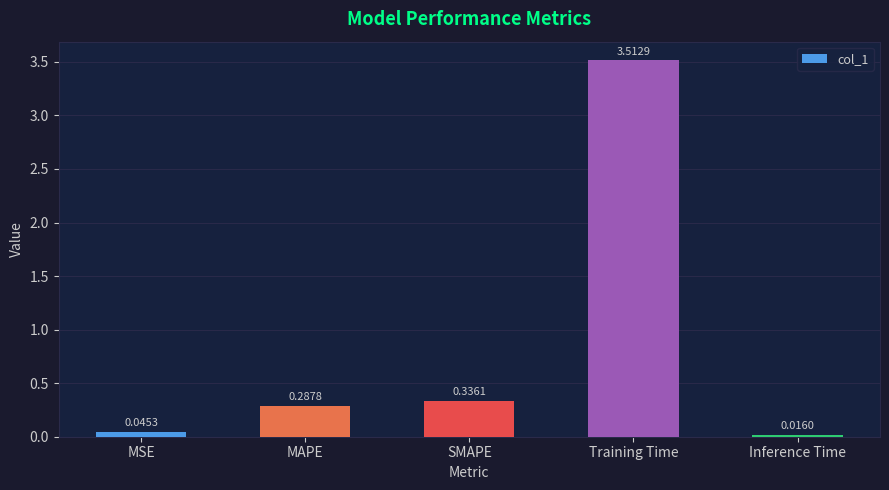

Rank the categories by value from highest to lowest.

Training Time, SMAPE, MAPE, MSE, Inference Time